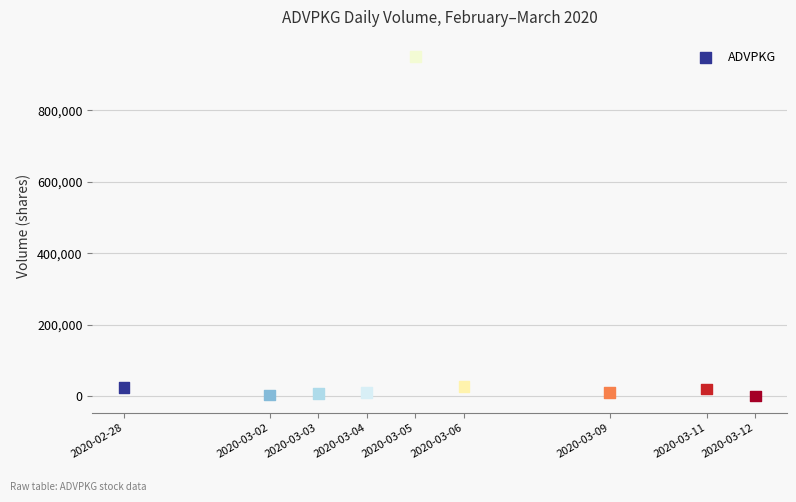

What is the range of X values (max minus min)?

13